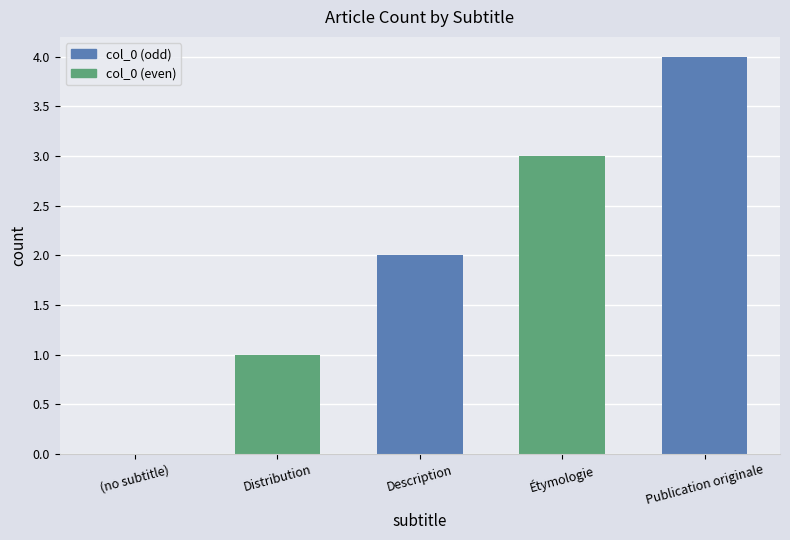

Read the value at Publication originale.

4